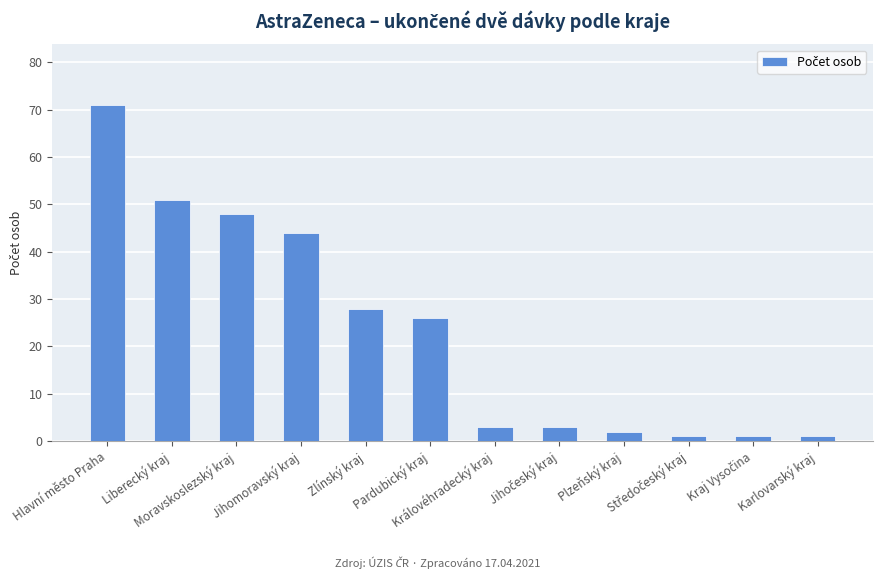

What is the maximum value shown in the chart?

71